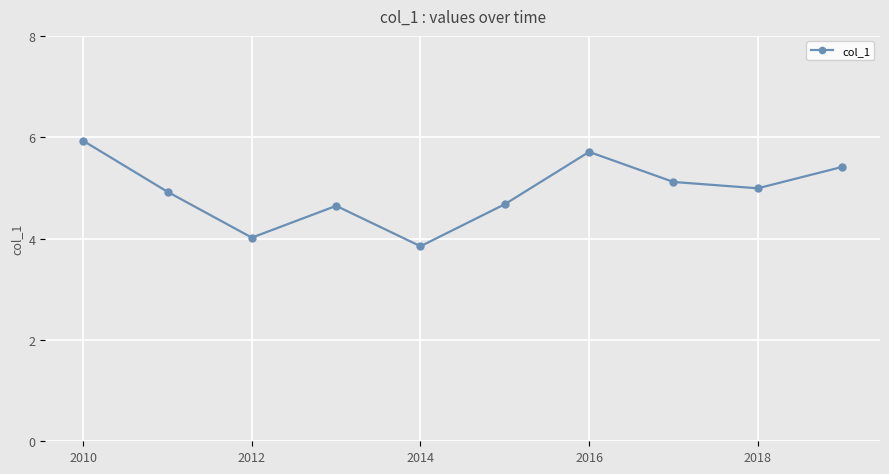

What is the minimum value shown in the chart?

3.8